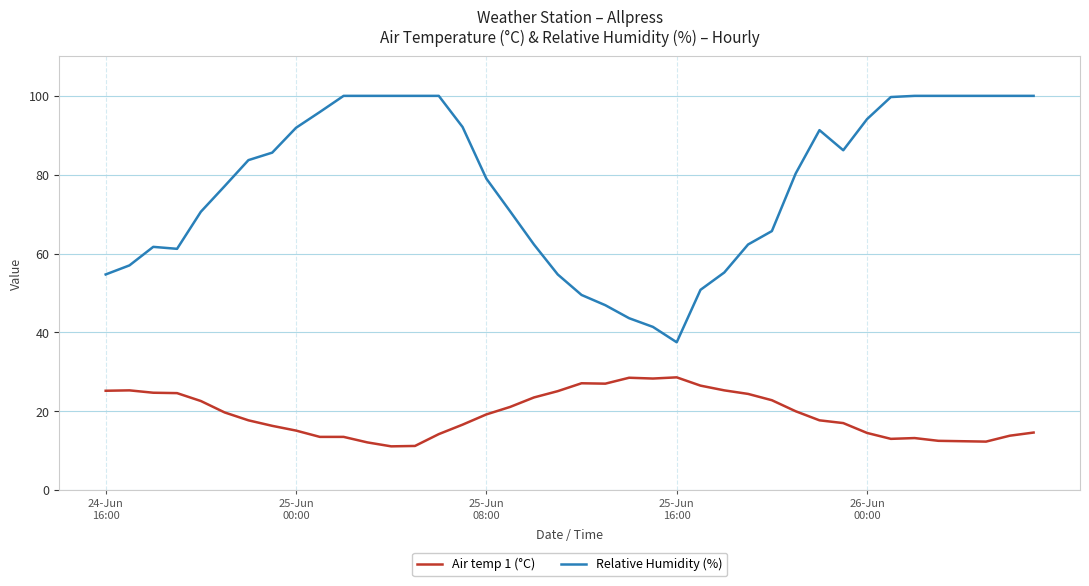

True or false: Air temp 1 (°C) and Relative Humidity (%) cross at least once.

False